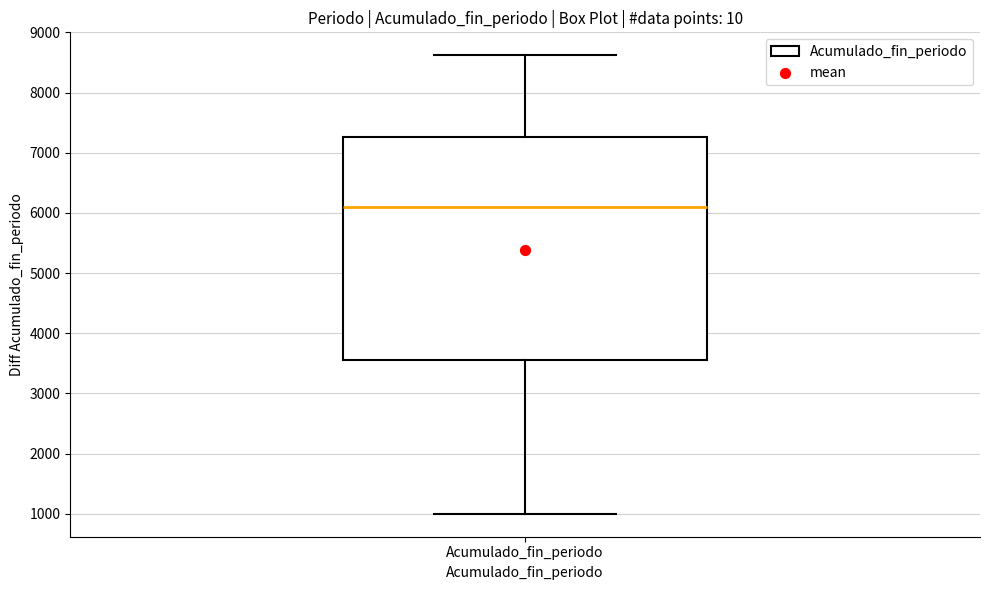

Transcribe this box plot: give where the median line is, the range the box spans, and where the two whiskers end, as read against the y-axis. The values are not printed on the chart, so give them approximately, as read against the axis.

median 6100, box 3600 to 7300, whiskers 1000 to 8600